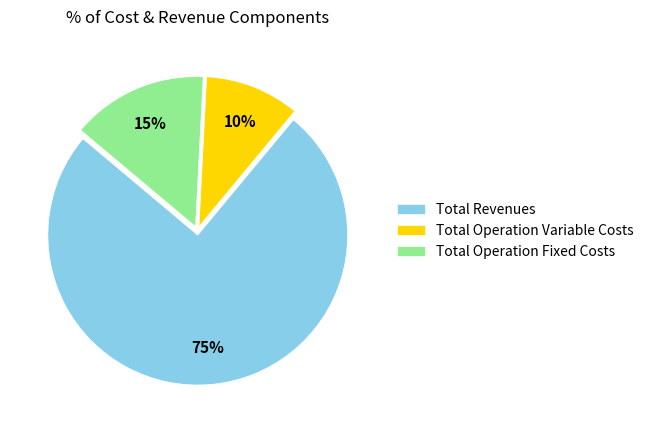

Does any single category account for the majority?

Yes